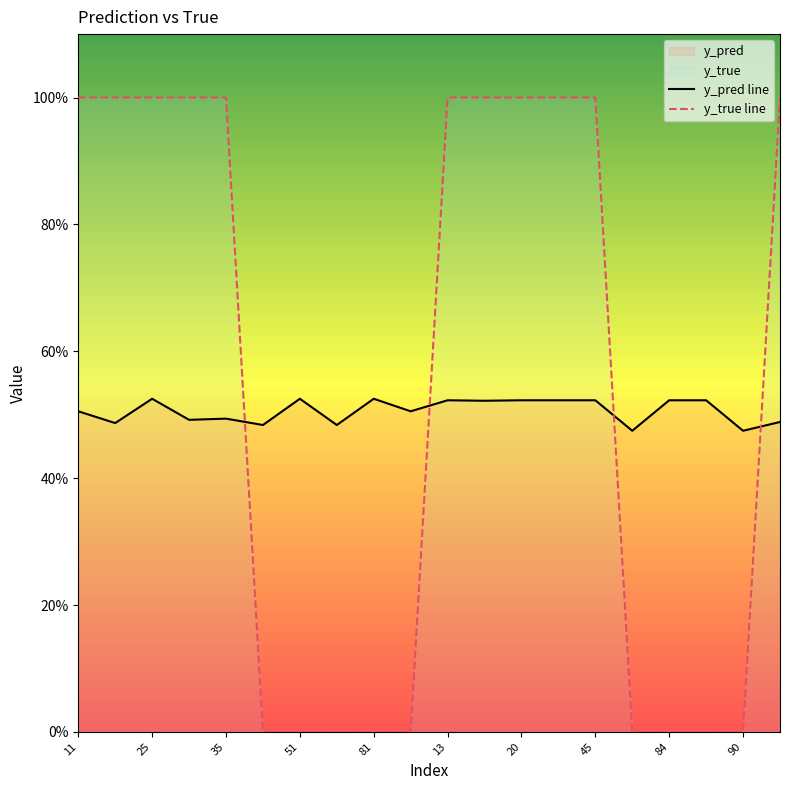

What is the difference between the maximum and minimum values in the y_true line series?

1.0